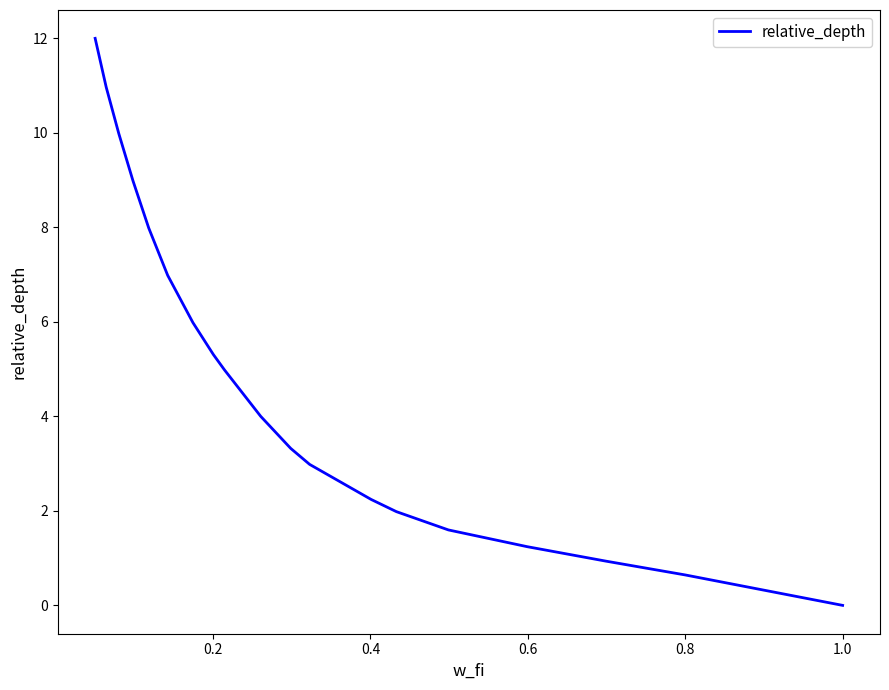

What is the maximum value shown in the chart?

12.0